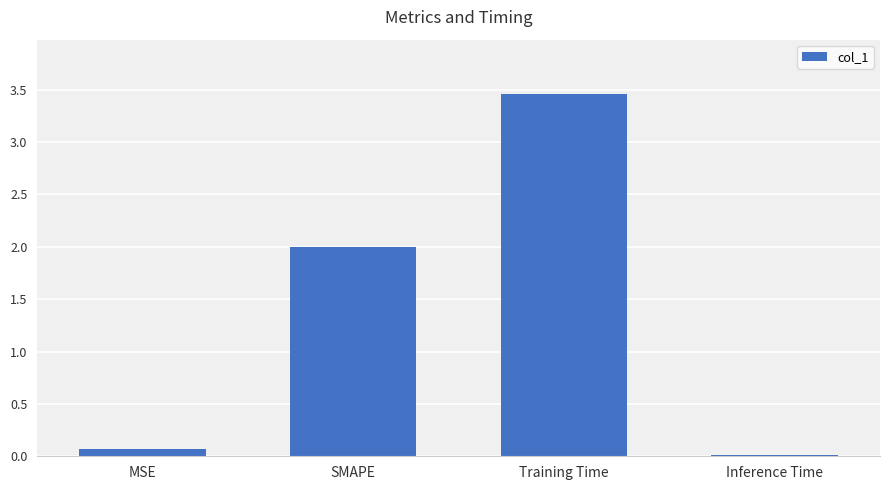

What is the average value?

1.4